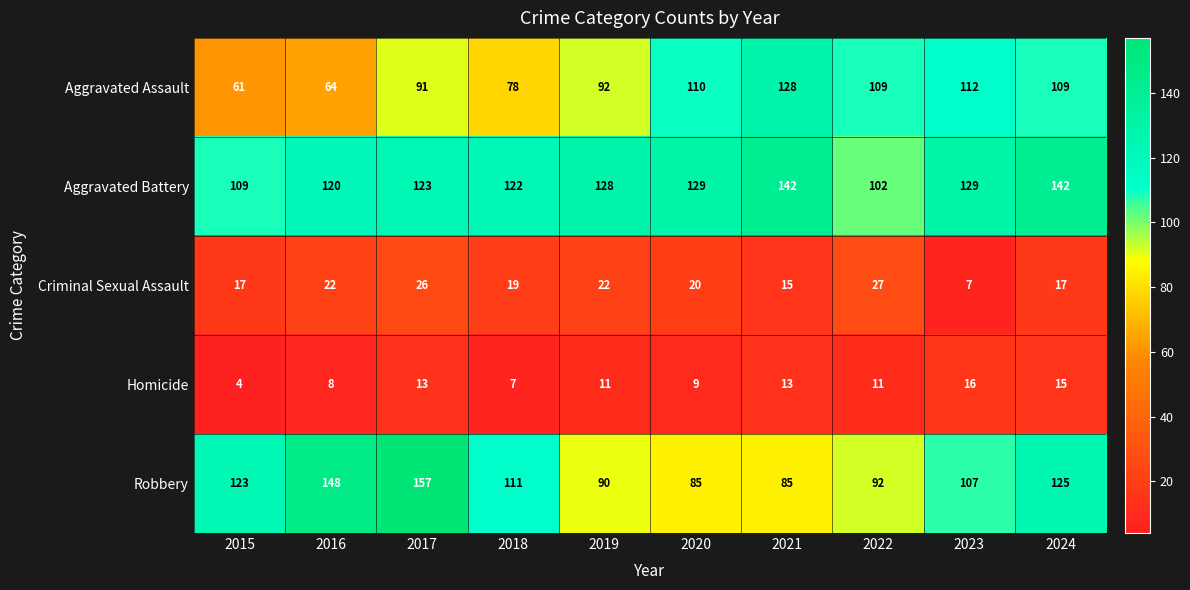

Rank the series by their maximum value, from highest to lowest.

Robbery, Aggravated Battery, Aggravated Assault, Criminal Sexual Assault, Homicide